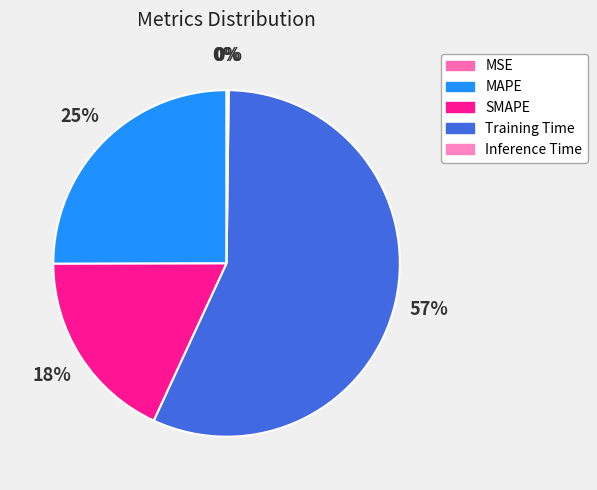

To the nearest percent, what is the difference between the MAPE and Training Time slice percentages?

32%